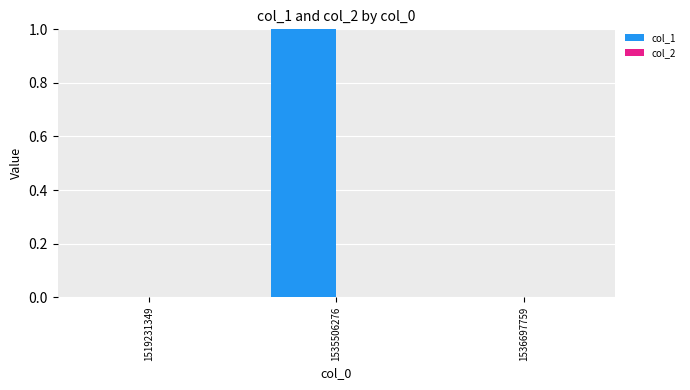

What is the greatest value displayed?

1